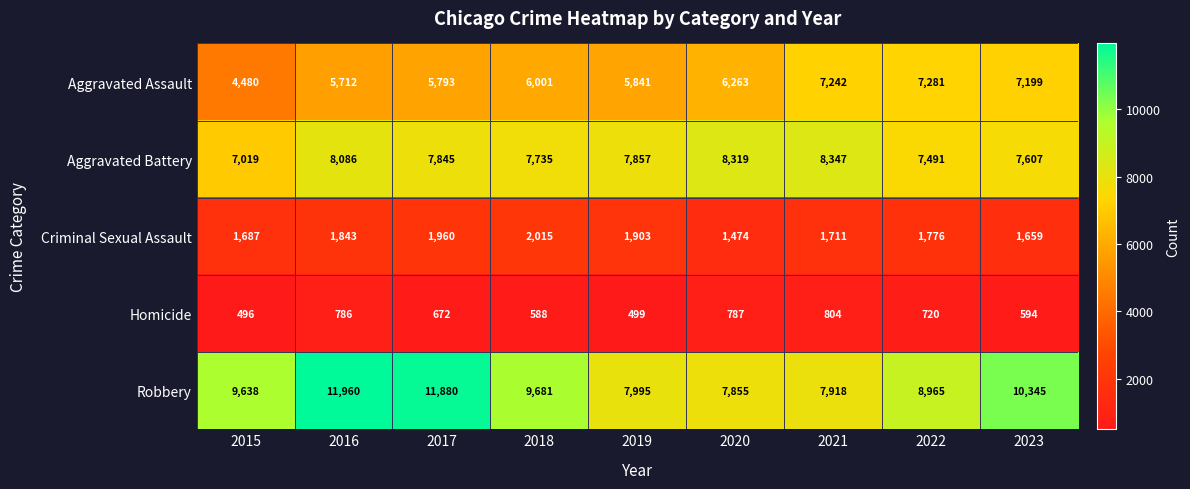

How many values in the Aggravated Battery series are below 7845?

4